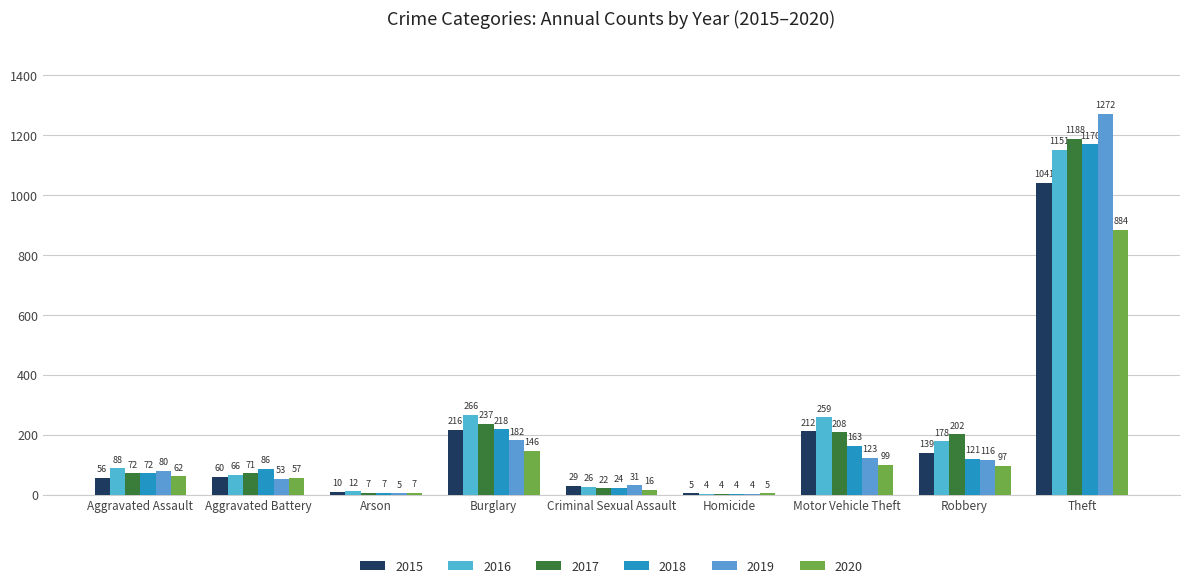

How many groups of bars are there?

9